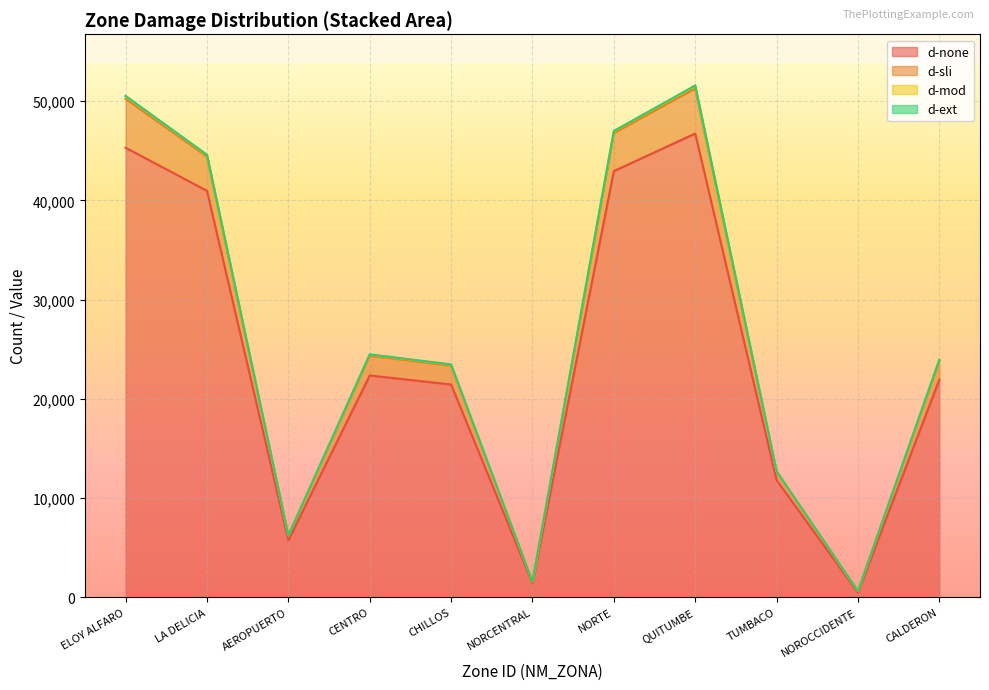

At which category does d-sli_norm reach its first local valley?

AEROPUERTO